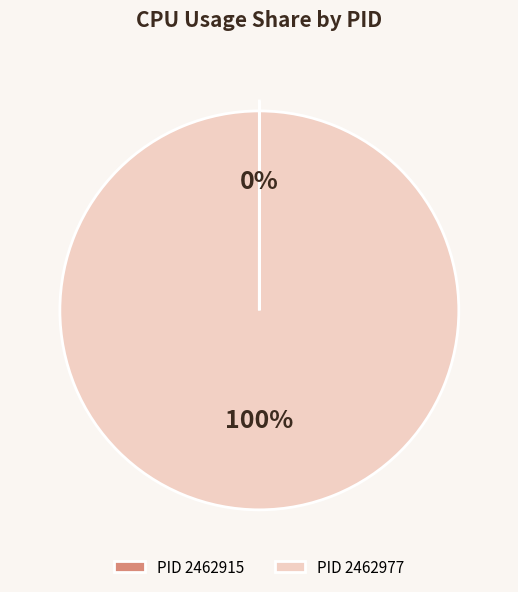

Is it true that PID 2462977 is 92% of the pie?

False